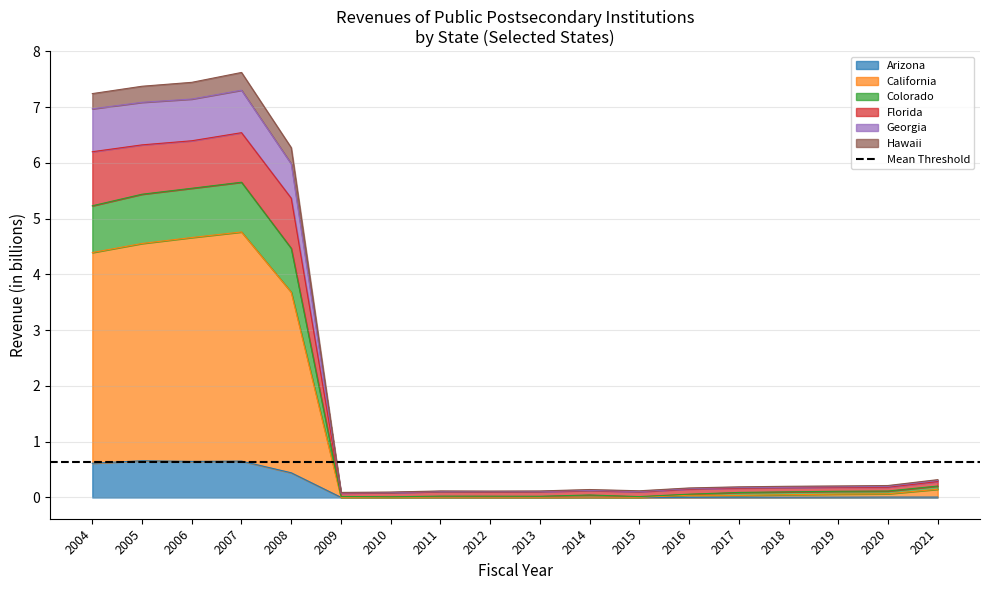

At which category is the sum across all series the highest?

2007